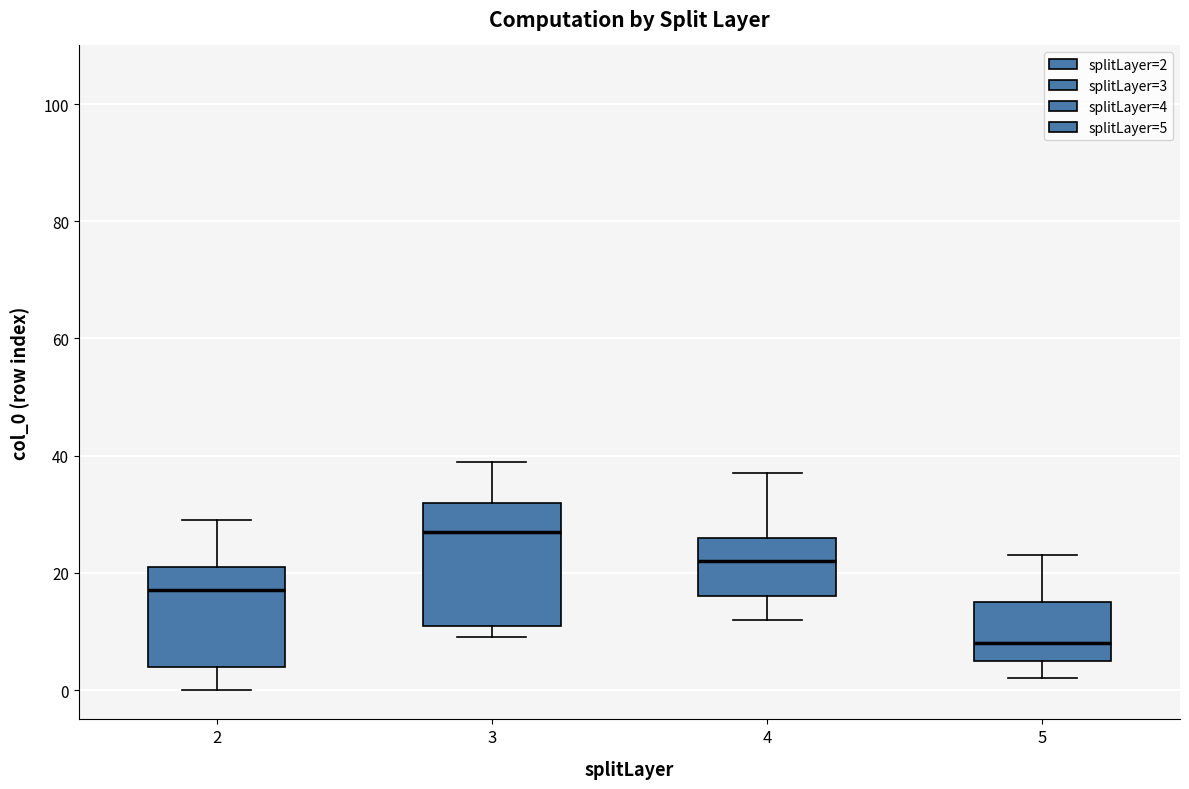

Comparing the boxes themselves (not the whiskers), which one is the tallest?

3